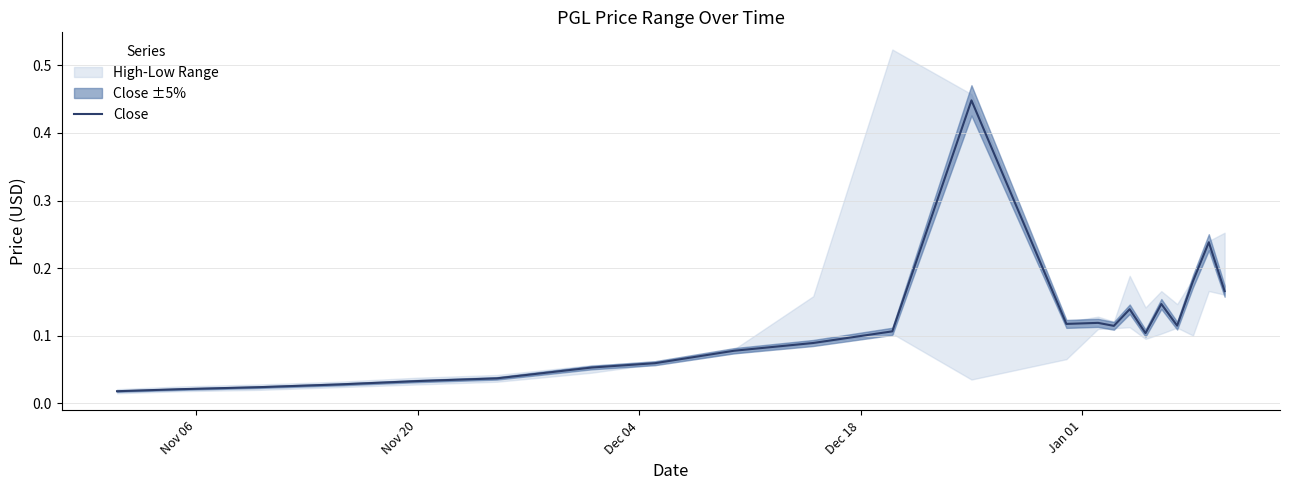

What is the average value?

0.1